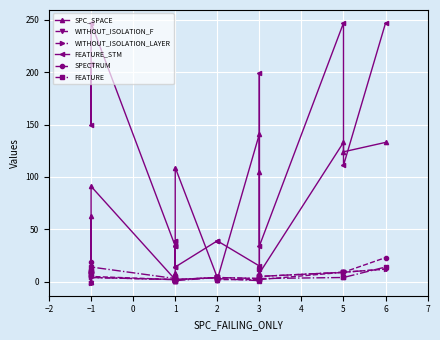

What is the label of the 11th point from the left?

1